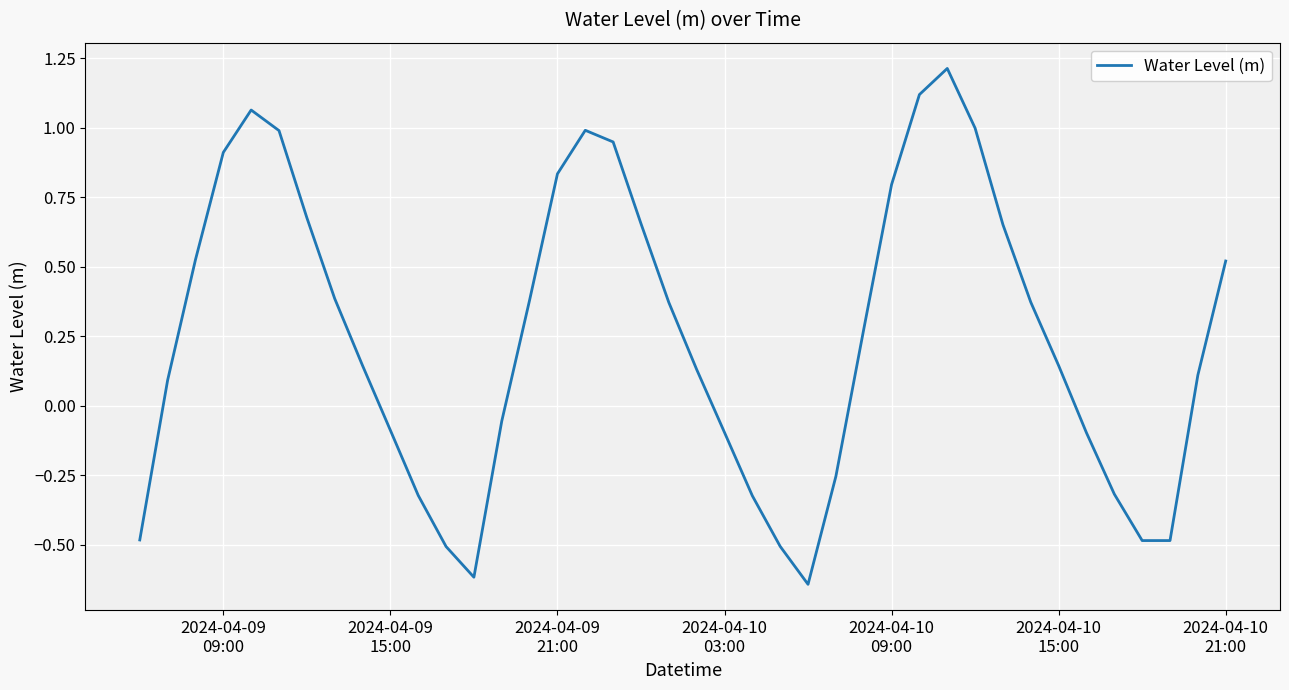

What is the difference between the maximum and minimum values?

1.9